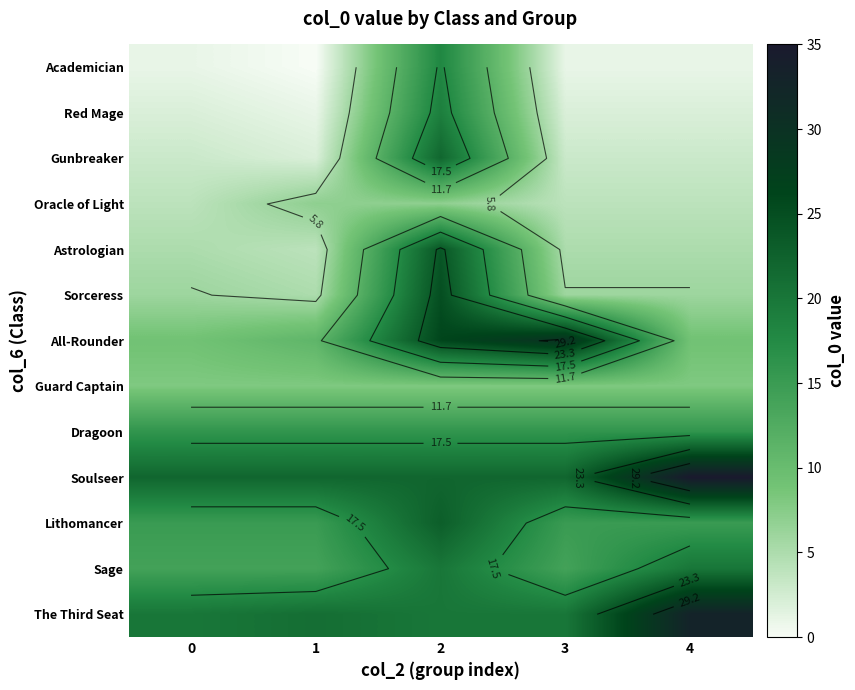

Is it true that Soulseer equals 22 at 0?

True